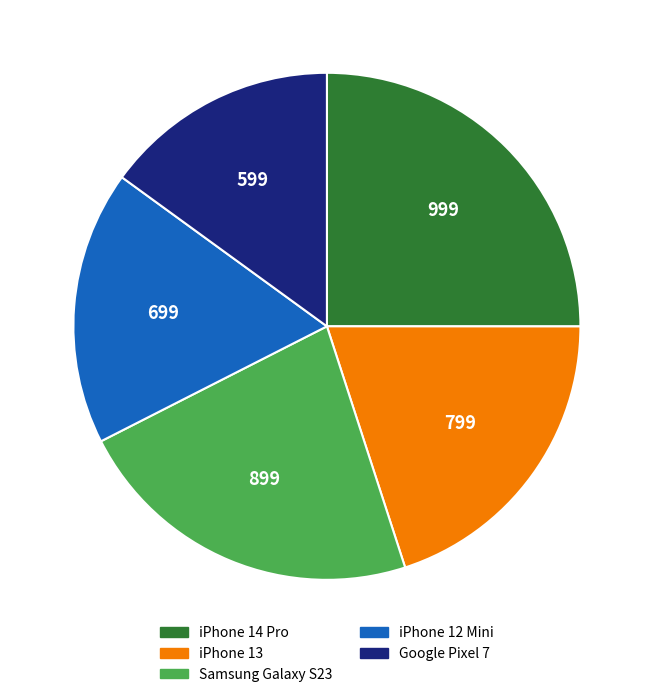

Combined, do iPhone 13 and Samsung Galaxy S23 account for over 50%?

No